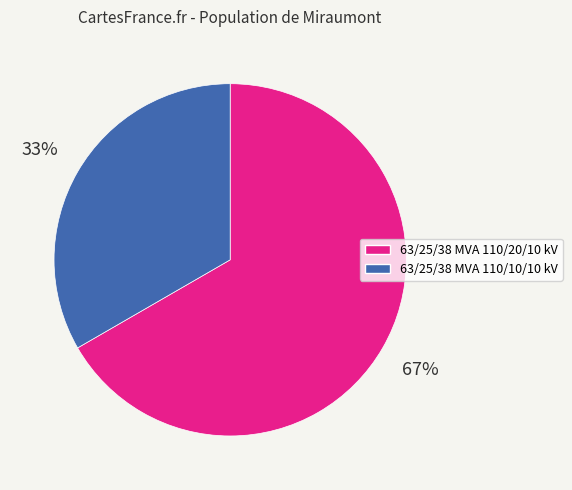

To the nearest percent, what is the combined percentage of 63/25/38 MVA 110/20/10 kV and 63/25/38 MVA 110/10/10 kV?

100%